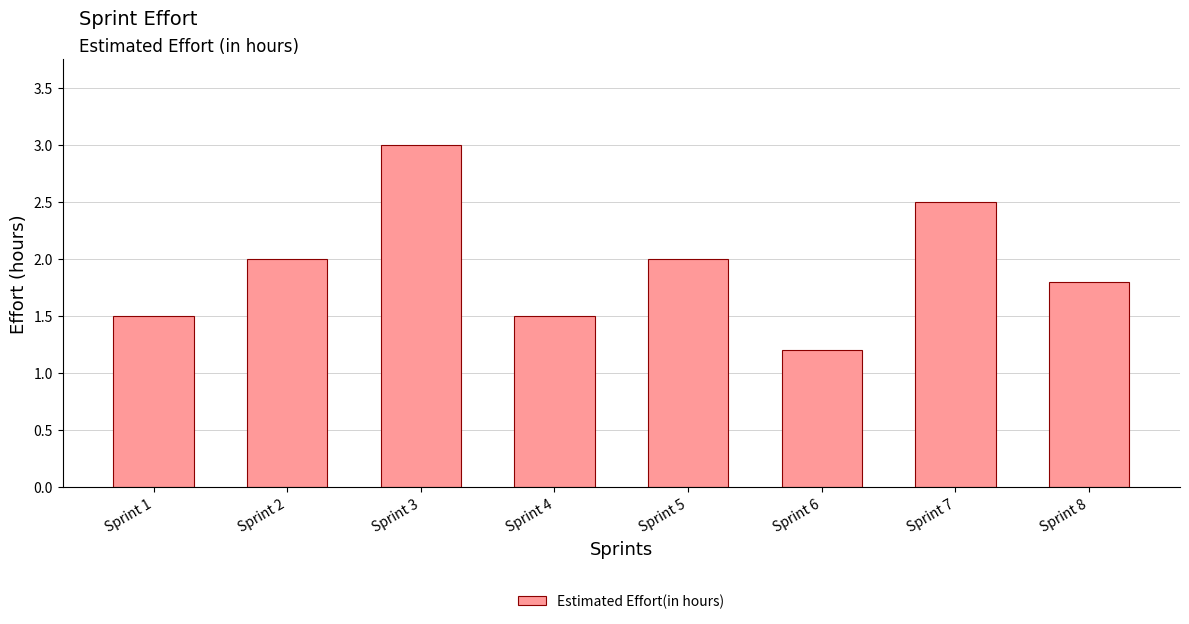

What is the approximate value at Sprint 8?

1.8